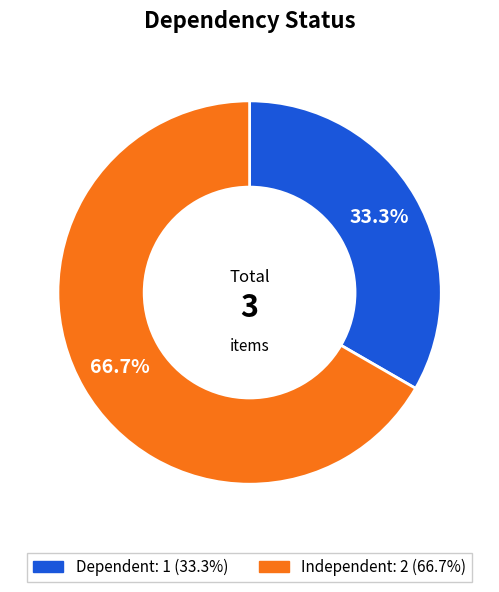

Rank the categories by value from highest to lowest.

Independent, Dependent